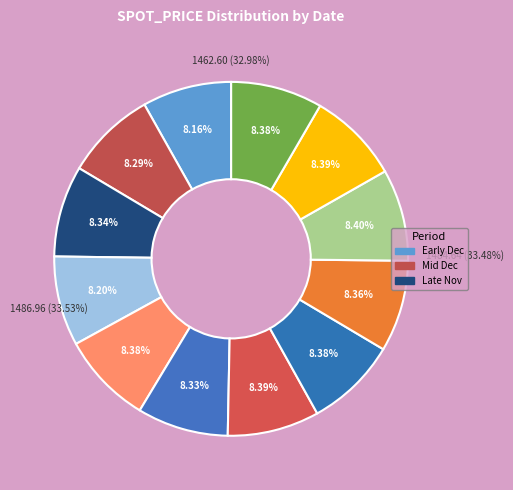

Is it true that 2020-12-15 is 8% of the pie?

True